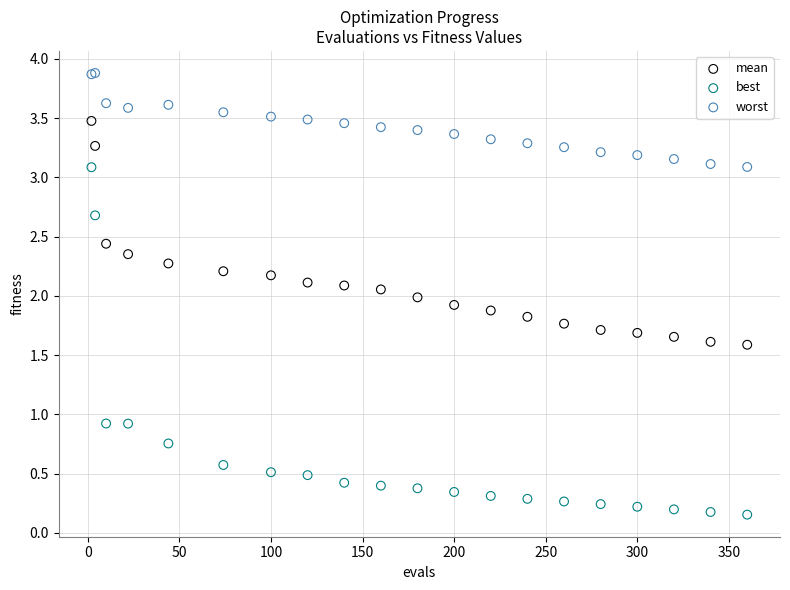

Which series contains the highest Y value?

worst